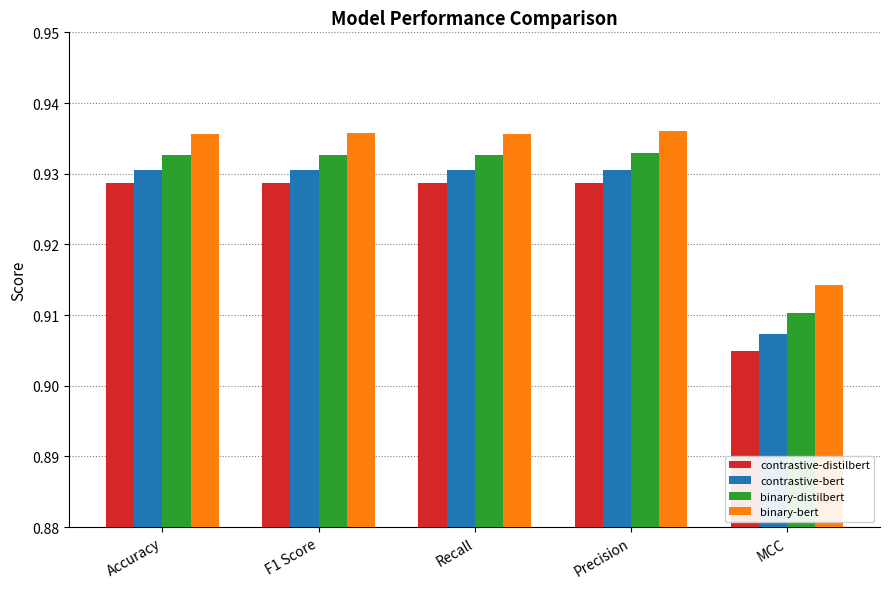

Which category has the lowest value across all series?

MCC